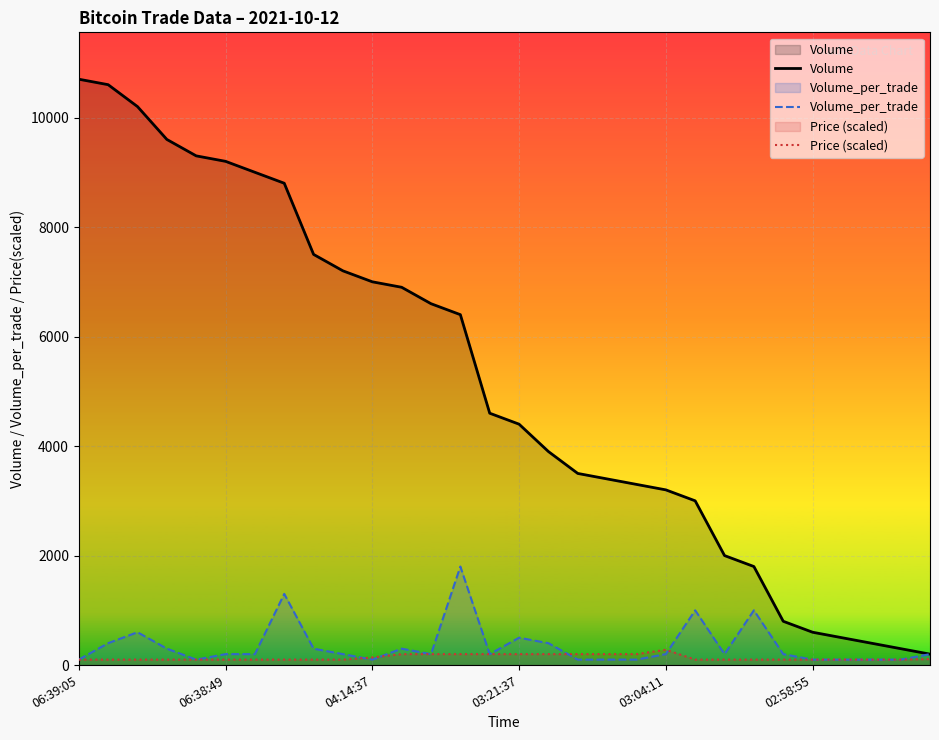

What is the difference between the maximum and minimum values in the Volume_per_trade series?

1700